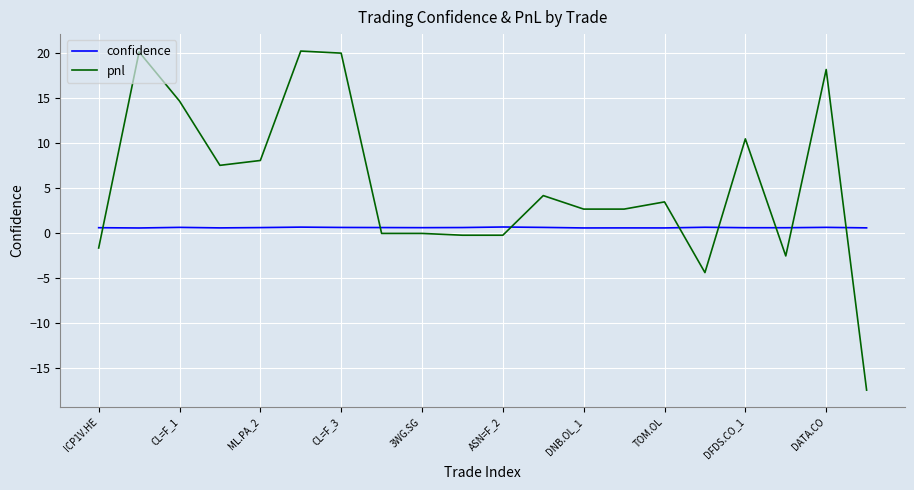

Which series has the largest total across all categories?

pnl